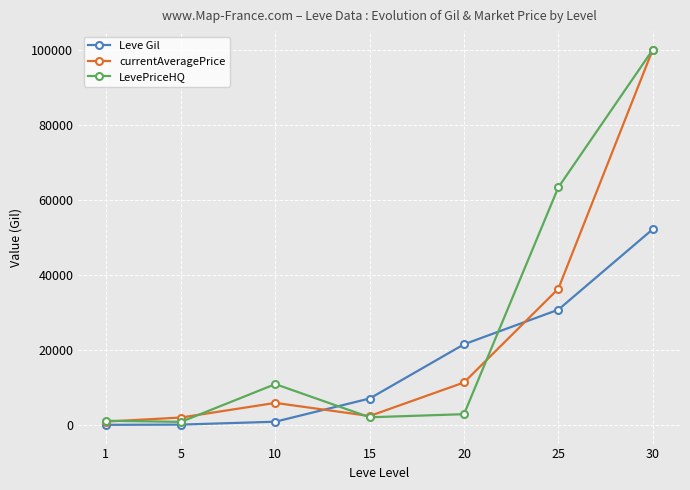

What is the average value of the LevePriceHQ series?

25965